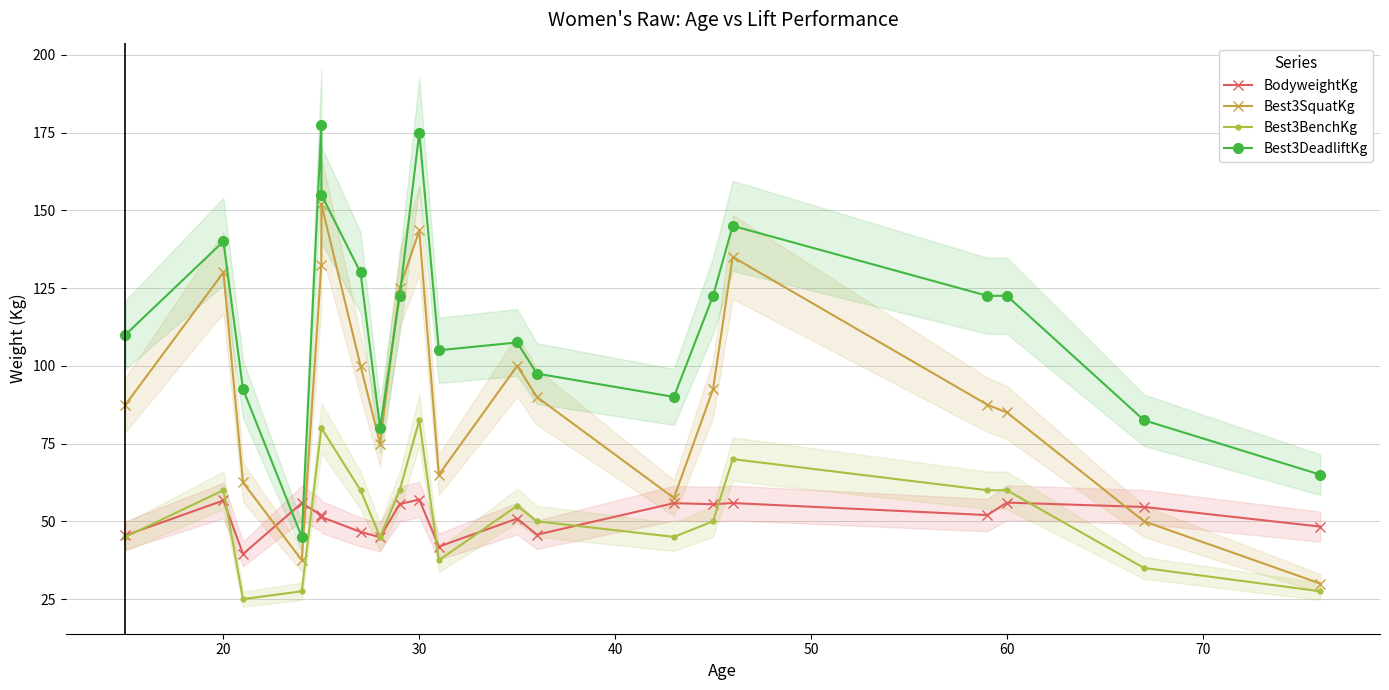

How many distinct data groups are displayed?

4